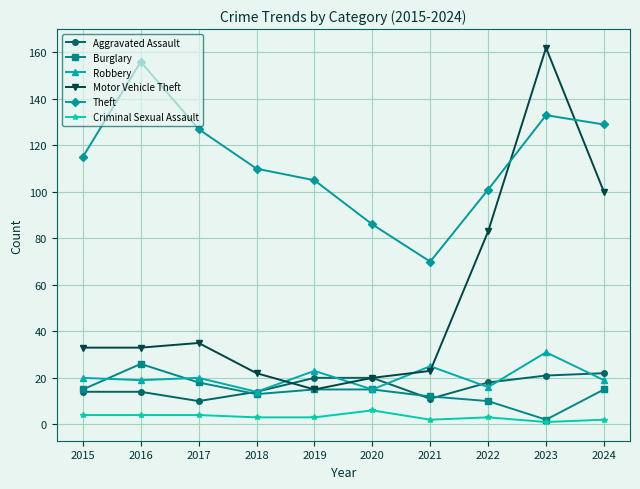

Reading left to right, what are all the values shown in this chart?

Aggravated Assault: 2015=14	2016=14	2017=10	2018=14	2019=20	2020=20	2021=11	2022=18	2023=21	2024=22
Burglary: 2015=15	2016=26	2017=18	2018=13	2019=15	2020=15	2021=12	2022=10	2023=2	2024=15
Robbery: 2015=20	2016=19	2017=20	2018=14	2019=23	2020=15	2021=25	2022=16	2023=31	2024=19
Motor Vehicle Theft: 2015=33	2016=33	2017=35	2018=22	2019=15	2020=20	2021=23	2022=83	2023=162	2024=100
Theft: 2015=115	2016=156	2017=127	2018=110	2019=105	2020=86	2021=70	2022=101	2023=133	2024=129
Criminal Sexual Assault: 2015=4	2016=4	2017=4	2018=3	2019=3	2020=6	2021=2	2022=3	2023=1	2024=2